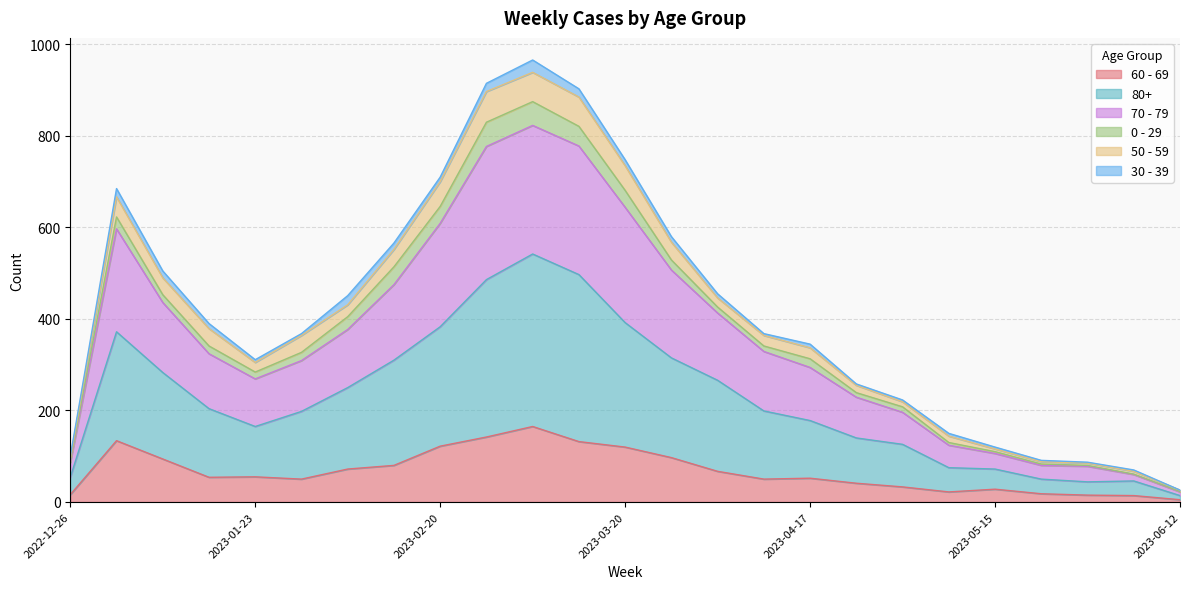

True or false: 70 - 79 and 80+ intersect in this chart.

False